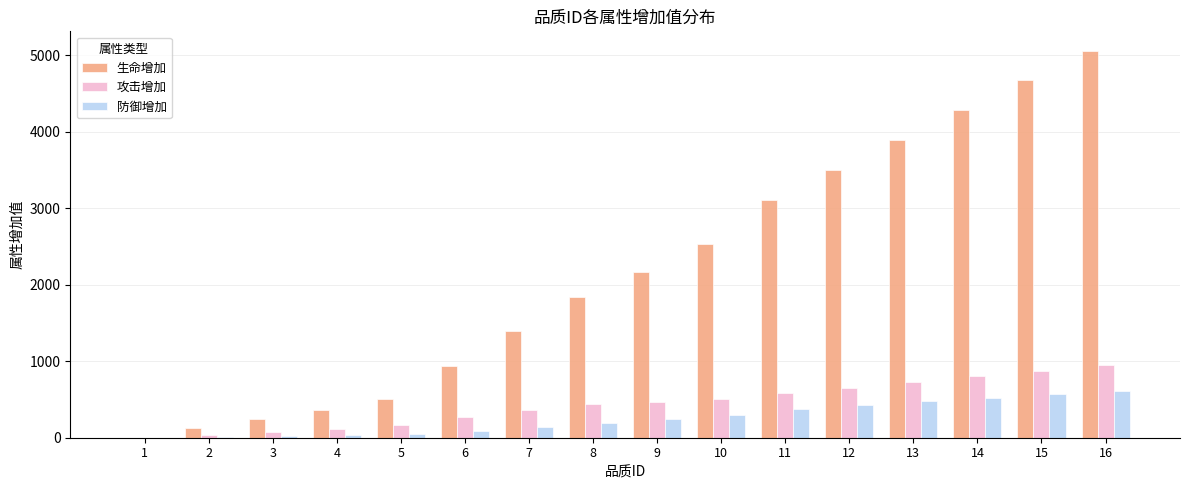

At which category is the sum across all series the highest?

16